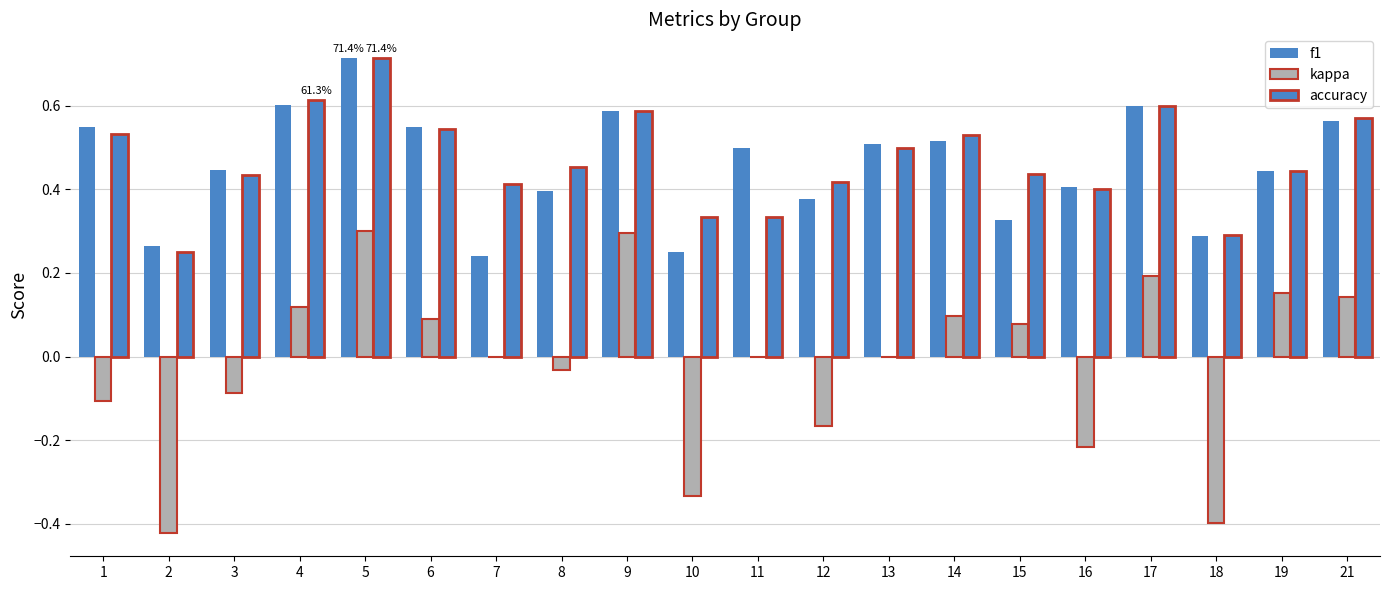

True or false: accuracy has a value of 0.6 at 10.

False